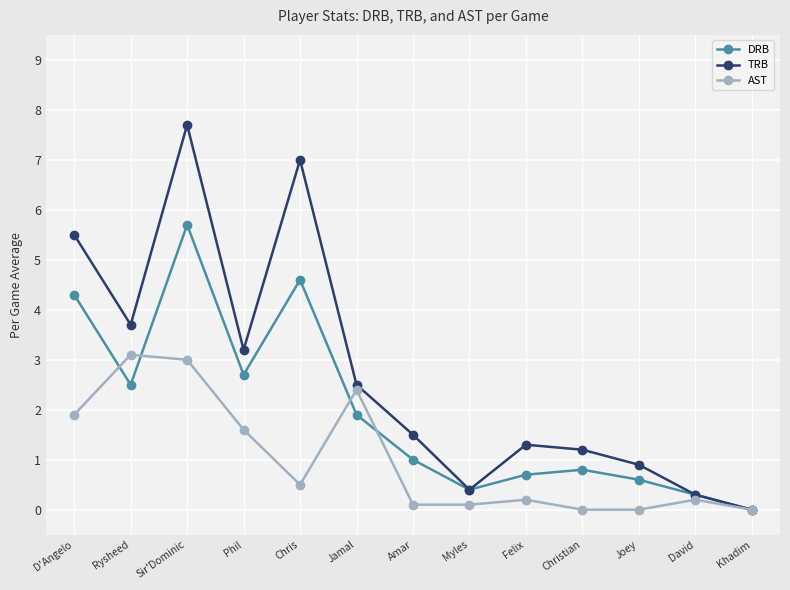

What is the difference between the maximum and second lowest values in the DRB series?

5.4